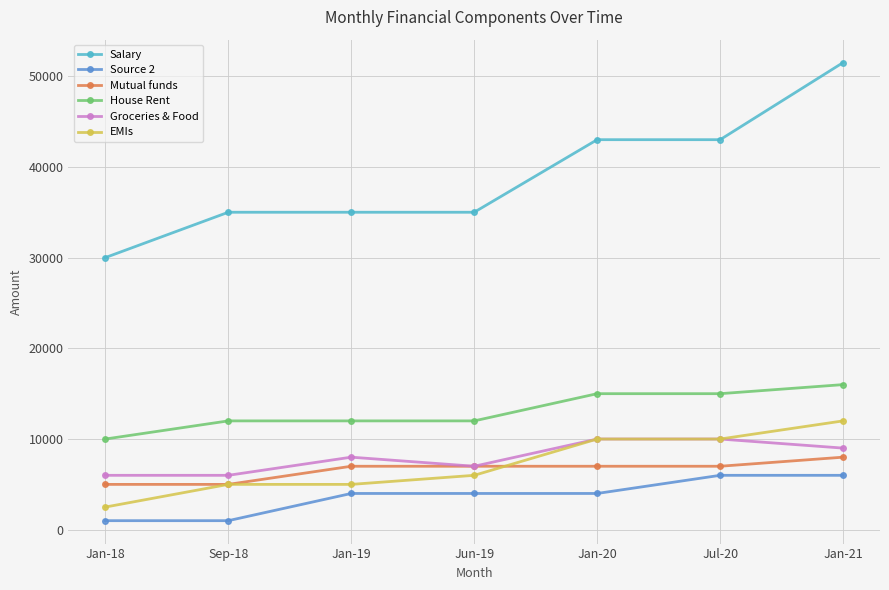

What value does the Source 2 series have at Jun-19, to the nearest 100?

4000